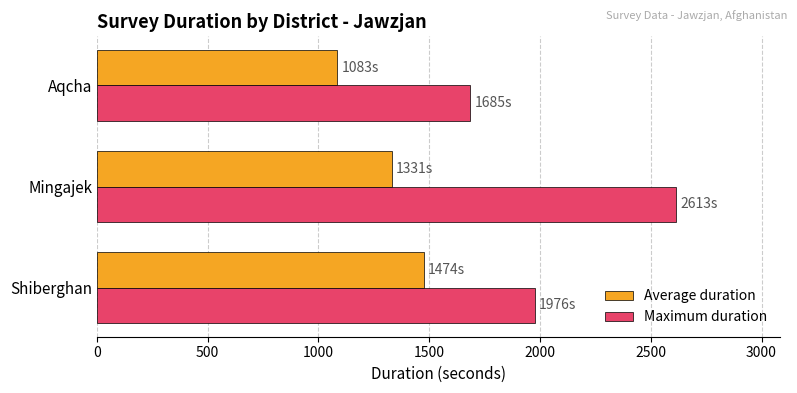

What is the difference between the maximum and minimum values in the Average duration series?

391.2